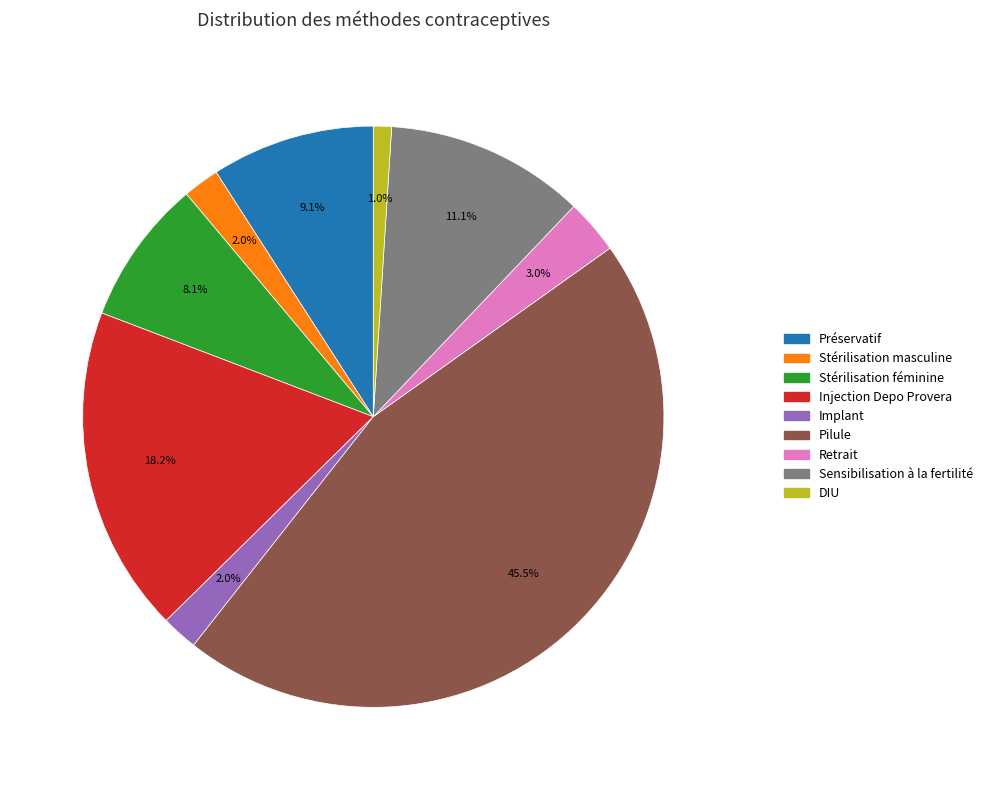

Is the sum of Retrait and Stérilisation masculine greater than half?

No